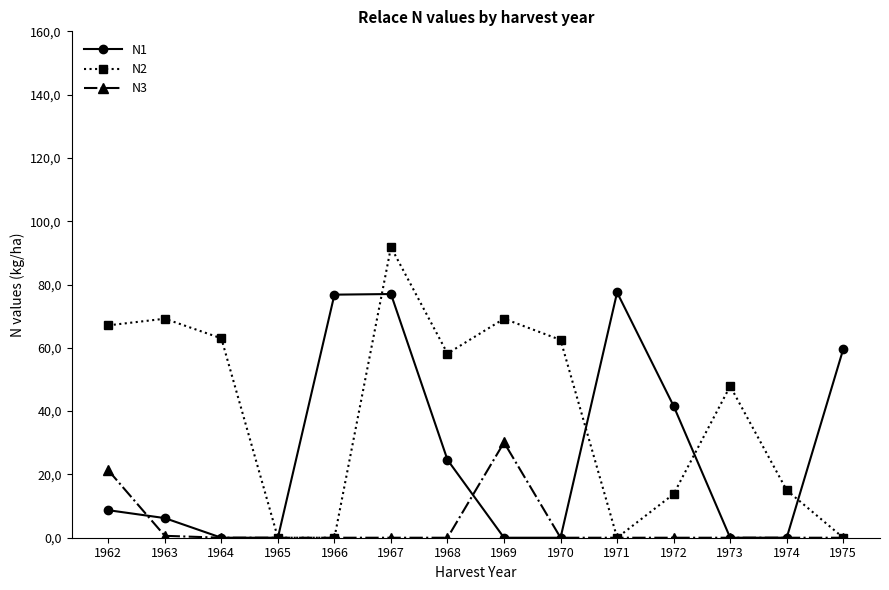

True or false: N3 and N1 cross at least once.

True